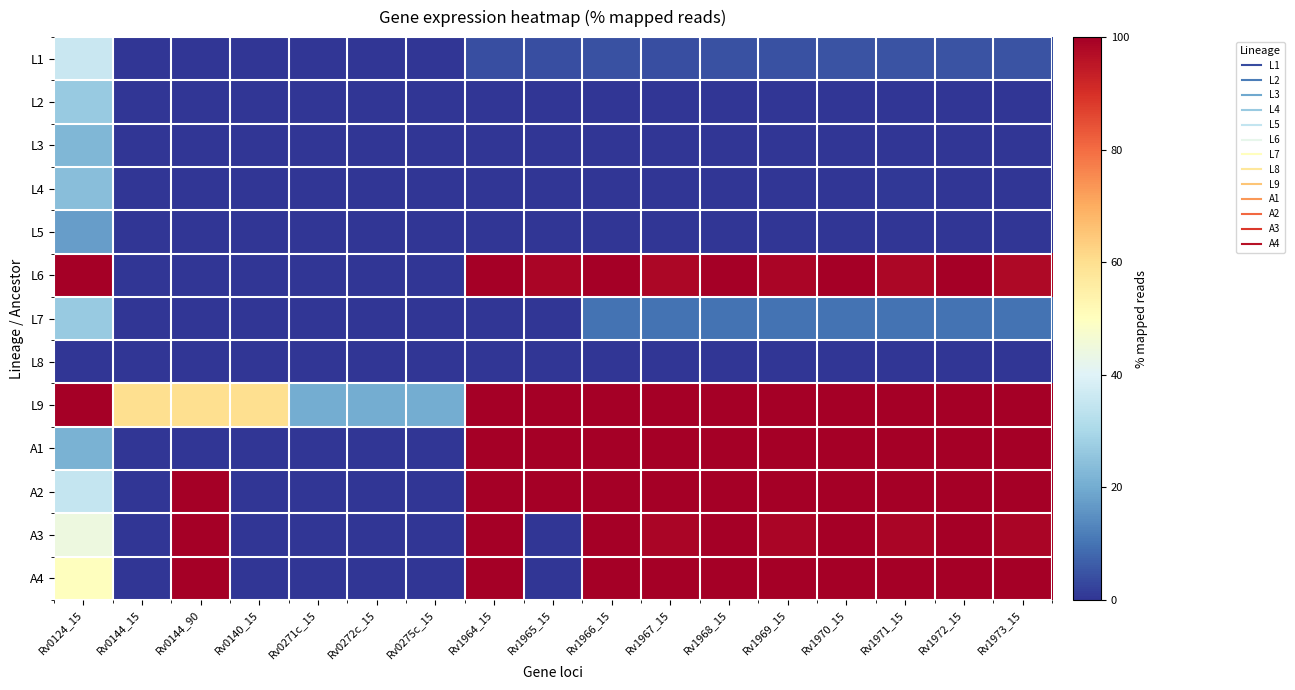

Reading left to right, list all the values displayed in this chart.

L1: Rv0124_15=35.9	Rv0144_15=0.1	Rv0144_90=0.1	Rv0140_15=0.1	Rv0271c_15=0.1	Rv0272c_15=0.1	Rv0275c_15=0.1	Rv1964_15=4.2	Rv1965_15=4.3	Rv1966_15=4.6	Rv1967_15=4.3	Rv1968_15=4.3	Rv1969_15=4.4	Rv1970_15=4.9	Rv1971_15=5.0	Rv1972_15=4.9	Rv1973_15=4.8
L2: Rv0124_15=26.8	Rv0144_15=0.1	Rv0144_90=0.1	Rv0140_15=0.4	Rv0271c_15=0.2	Rv0272c_15=0.2	Rv0275c_15=0.0	Rv1964_15=0.1	Rv1965_15=0.1	Rv1966_15=0.2	Rv1967_15=0.4	Rv1968_15=0.2	Rv1969_15=0.2	Rv1970_15=0.2	Rv1971_15=0.2	Rv1972_15=0.2	Rv1973_15=0.2
L3: Rv0124_15=22.3	Rv0144_15=0.0	Rv0144_90=0.1	Rv0140_15=0.0	Rv0271c_15=0.1	Rv0272c_15=0.1	Rv0275c_15=0.1	Rv1964_15=0.0	Rv1965_15=0.0	Rv1966_15=0.0	Rv1967_15=0.1	Rv1968_15=0.1	Rv1969_15=0.1	Rv1970_15=0.1	Rv1971_15=0.2	Rv1972_15=0.1	Rv1973_15=0.2
L4: Rv0124_15=24.2	Rv0144_15=0.0	Rv0144_90=0.0	Rv0140_15=0.1	Rv0271c_15=0.1	Rv0272c_15=0.0	Rv0275c_15=0.1	Rv1964_15=0.1	Rv1965_15=0.1	Rv1966_15=0.3	Rv1967_15=0.2	Rv1968_15=0.1	Rv1969_15=0.1	Rv1970_15=0.1	Rv1971_15=0.5	Rv1972_15=0.1	Rv1973_15=0.1
L5: Rv0124_15=17.5	Rv0144_15=0.0	Rv0144_90=0.0	Rv0140_15=0.0	Rv0271c_15=0.0	Rv0272c_15=0.0	Rv0275c_15=0.0	Rv1964_15=0.0	Rv1965_15=0.0	Rv1966_15=0.0	Rv1967_15=0.0	Rv1968_15=0.0	Rv1969_15=0.0	Rv1970_15=0.0	Rv1971_15=0.0	Rv1972_15=0.0	Rv1973_15=0.0
L6: Rv0124_15=100.0	Rv0144_15=0.0	Rv0144_90=0.0	Rv0140_15=0.0	Rv0271c_15=0.0	Rv0272c_15=0.0	Rv0275c_15=0.0	Rv1964_15=100.0	Rv1965_15=98.5	Rv1966_15=100.0	Rv1967_15=98.2	Rv1968_15=100.0	Rv1969_15=98.5	Rv1970_15=100.0	Rv1971_15=98.2	Rv1972_15=100.0	Rv1973_15=98.0
L7: Rv0124_15=26.7	Rv0144_15=0.0	Rv0144_90=0.0	Rv0140_15=0.0	Rv0271c_15=0.0	Rv0272c_15=0.0	Rv0275c_15=0.0	Rv1964_15=0.0	Rv1965_15=0.0	Rv1966_15=10.0	Rv1967_15=10.0	Rv1968_15=10.0	Rv1969_15=10.0	Rv1970_15=10.0	Rv1971_15=10.0	Rv1972_15=10.0	Rv1973_15=10.0
L8: Rv0124_15=0.0	Rv0144_15=0.0	Rv0144_90=0.0	Rv0140_15=0.0	Rv0271c_15=0.0	Rv0272c_15=0.0	Rv0275c_15=0.0	Rv1964_15=0.0	Rv1965_15=0.0	Rv1966_15=0.0	Rv1967_15=0.0	Rv1968_15=0.0	Rv1969_15=0.0	Rv1970_15=0.0	Rv1971_15=0.0	Rv1972_15=0.0	Rv1973_15=0.0
L9: Rv0124_15=100.0	Rv0144_15=60.0	Rv0144_90=60.0	Rv0140_15=60.0	Rv0271c_15=20.0	Rv0272c_15=20.0	Rv0275c_15=20.0	Rv1964_15=100.0	Rv1965_15=100.0	Rv1966_15=100.0	Rv1967_15=100.0	Rv1968_15=100.0	Rv1969_15=100.0	Rv1970_15=100.0	Rv1971_15=100.0	Rv1972_15=100.0	Rv1973_15=100.0
A1: Rv0124_15=21.4	Rv0144_15=0.0	Rv0144_90=0.0	Rv0140_15=0.0	Rv0271c_15=0.0	Rv0272c_15=0.0	Rv0275c_15=0.0	Rv1964_15=100.0	Rv1965_15=100.0	Rv1966_15=100.0	Rv1967_15=100.0	Rv1968_15=100.0	Rv1969_15=100.0	Rv1970_15=100.0	Rv1971_15=100.0	Rv1972_15=100.0	Rv1973_15=100.0
A2: Rv0124_15=35.0	Rv0144_15=0.0	Rv0144_90=100.0	Rv0140_15=0.0	Rv0271c_15=0.0	Rv0272c_15=0.0	Rv0275c_15=0.0	Rv1964_15=100.0	Rv1965_15=100.0	Rv1966_15=100.0	Rv1967_15=100.0	Rv1968_15=100.0	Rv1969_15=100.0	Rv1970_15=100.0	Rv1971_15=100.0	Rv1972_15=100.0	Rv1973_15=100.0
A3: Rv0124_15=44.3	Rv0144_15=0.0	Rv0144_90=100.0	Rv0140_15=0.0	Rv0271c_15=0.0	Rv0272c_15=0.0	Rv0275c_15=0.0	Rv1964_15=100.0	Rv1965_15=0.0	Rv1966_15=100.0	Rv1967_15=98.6	Rv1968_15=100.0	Rv1969_15=98.6	Rv1970_15=100.0	Rv1971_15=98.6	Rv1972_15=100.0	Rv1973_15=98.6
A4: Rv0124_15=50.1	Rv0144_15=0.0	Rv0144_90=100.0	Rv0140_15=0.0	Rv0271c_15=0.0	Rv0272c_15=0.0	Rv0275c_15=0.0	Rv1964_15=100.0	Rv1965_15=0.0	Rv1966_15=100.0	Rv1967_15=100.0	Rv1968_15=100.0	Rv1969_15=100.0	Rv1970_15=100.0	Rv1971_15=100.0	Rv1972_15=100.0	Rv1973_15=100.0